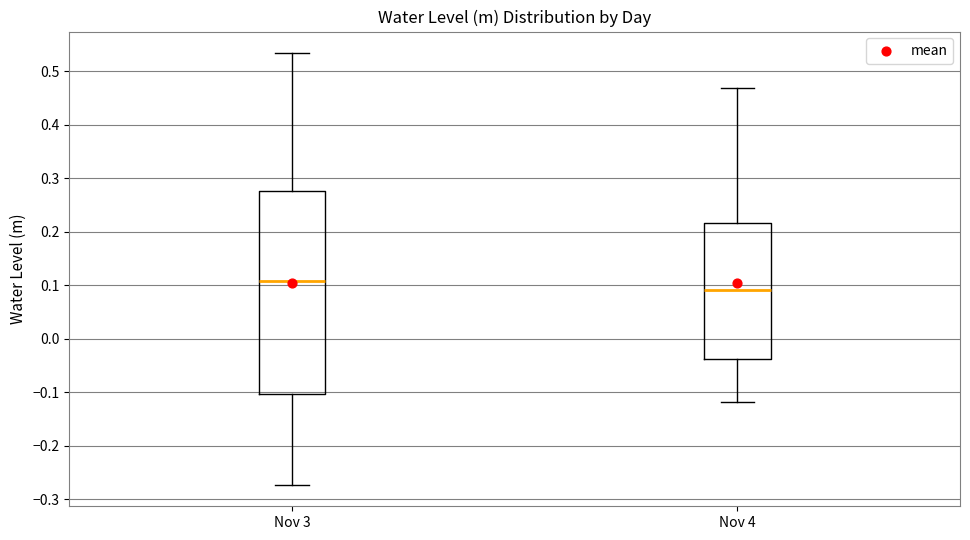

Where is the lower edge of the box for Nov 3 on the y-axis? The values are not printed on the chart, so give them approximately, as read against the axis.

-0.10